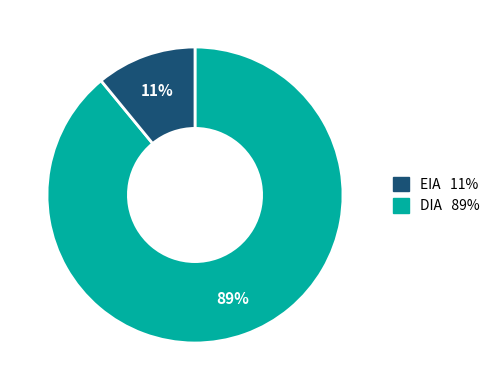

Is there a majority slice in this chart?

Yes